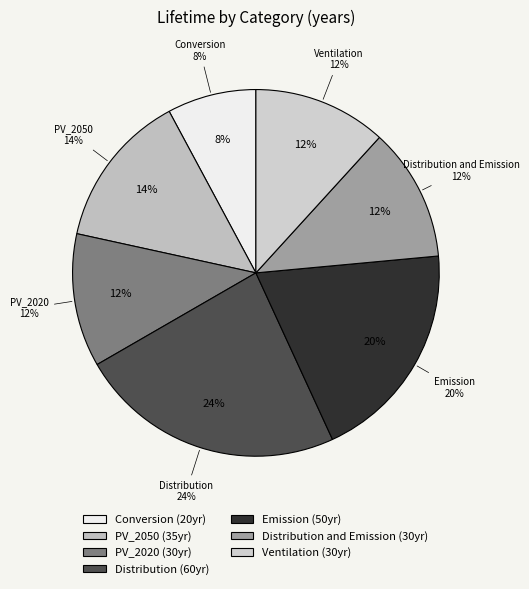

How many slices are in this pie chart?

7